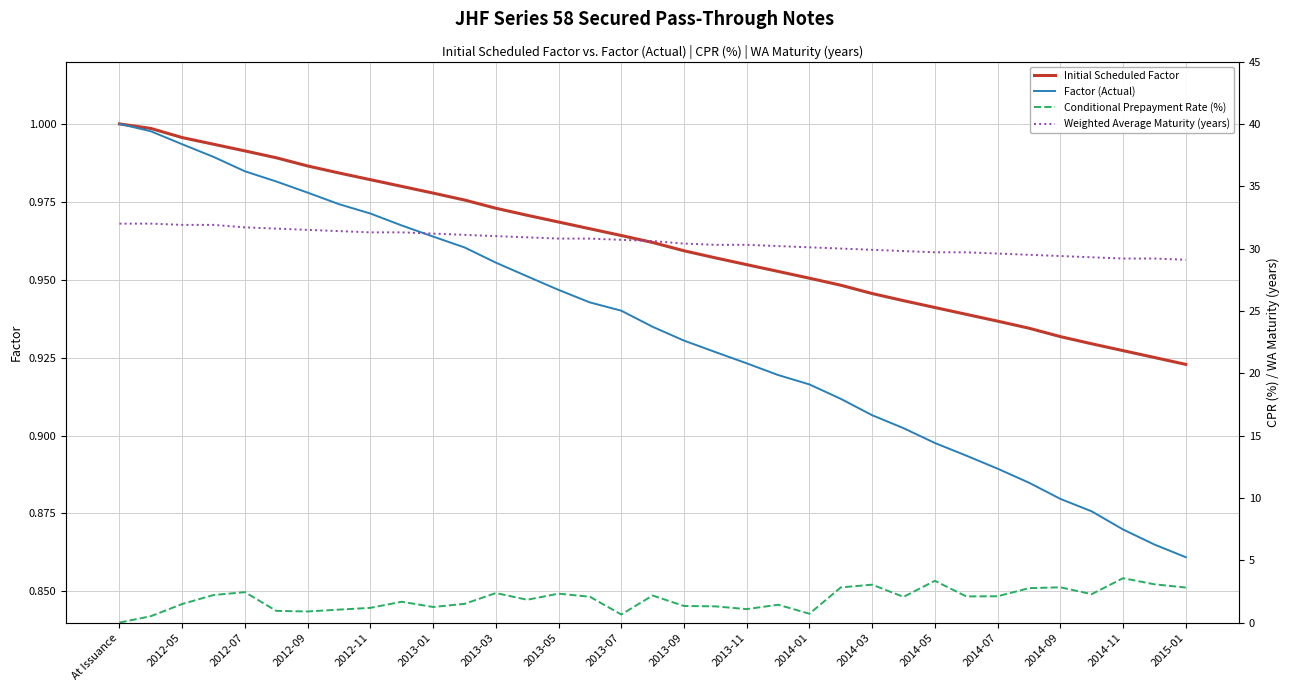

What is the value of the Weighted Average Maturity (years) point at the 1st from the left?

32.0